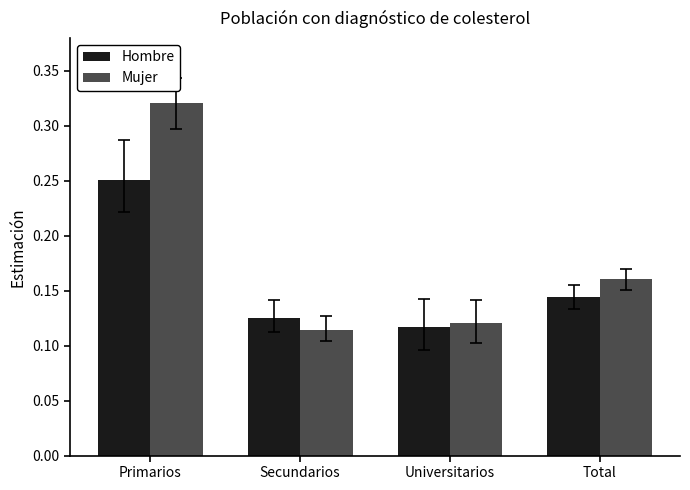

At which label is Hombre closest to 0?

Universitarios